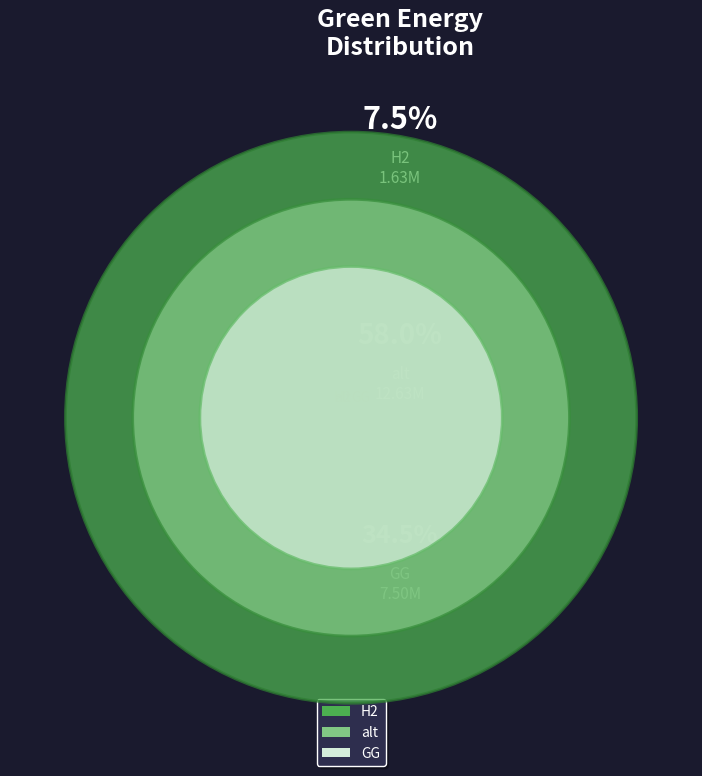

Which slice is the smallest?

H2